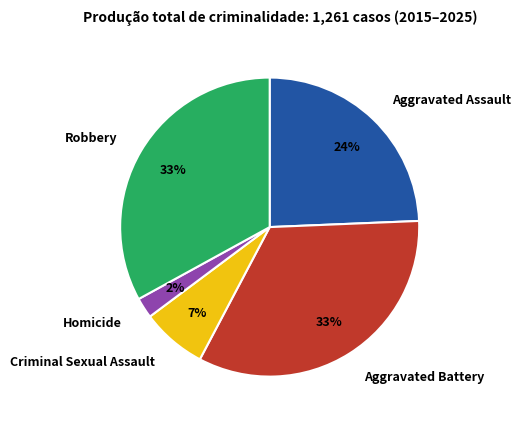

To the nearest percent, what is the average slice percentage?

20%